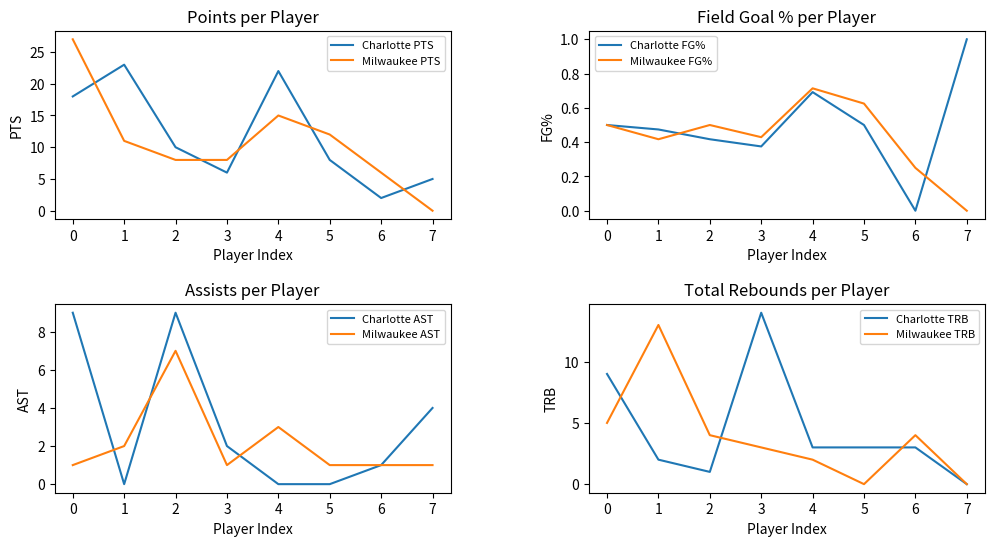

The value of Charlotte PTS at 0 is 11. True or false?

False